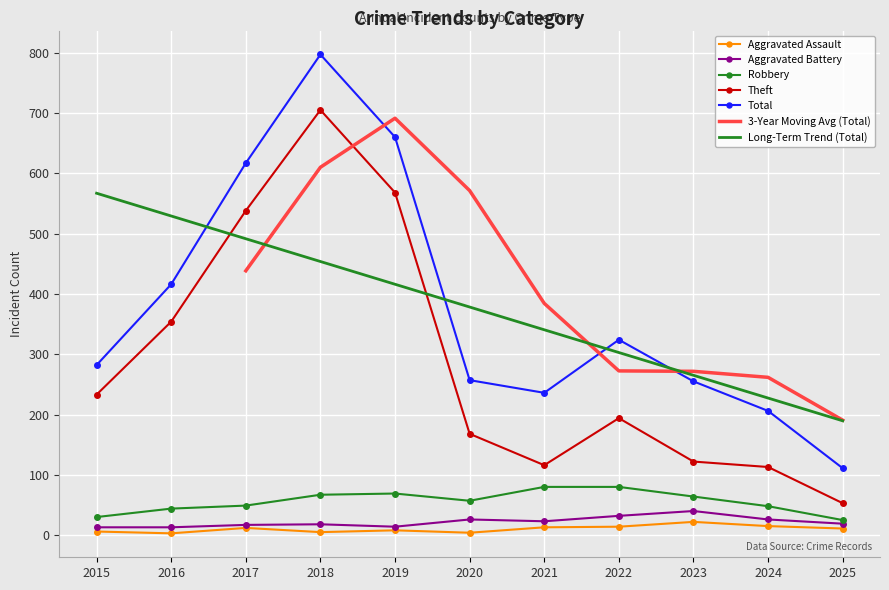

At 2017, list the series in order from smallest to largest.

Aggravated Assault, Aggravated Battery, Robbery, Theft, Total